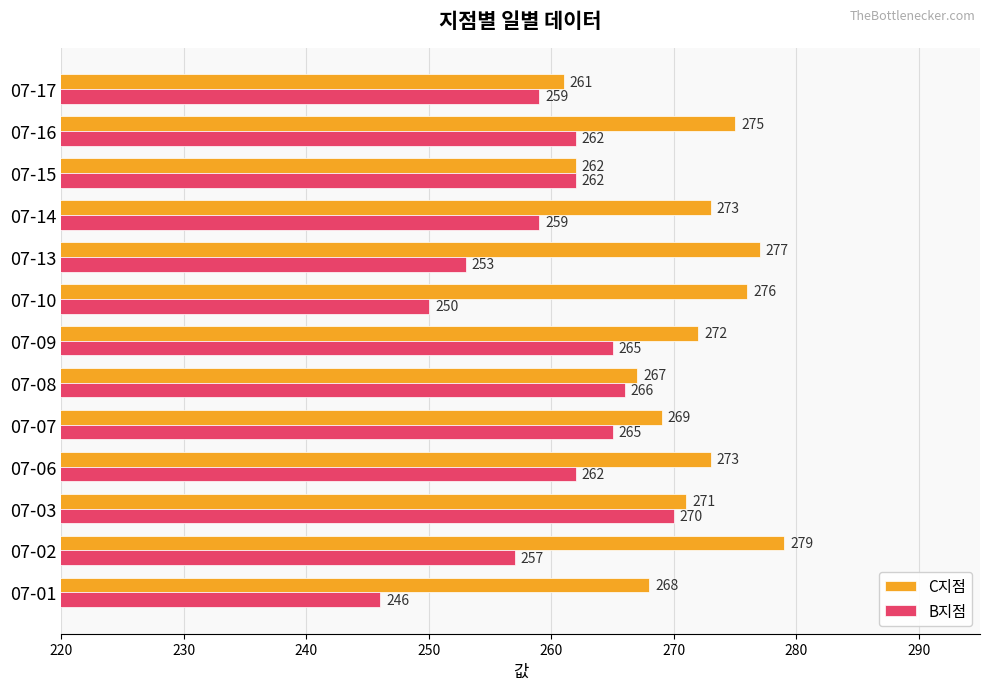

List the series in order of their peak value, lowest first.

B지점, C지점